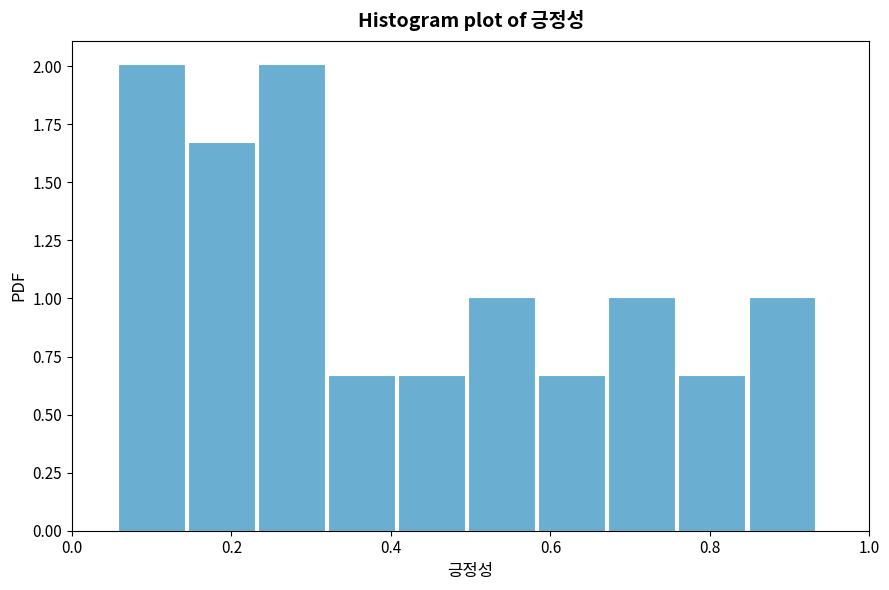

Reading left to right, list every bar in this chart as the range it spans on the x-axis followed by its height. Neither the bar edges nor the heights are printed on the chart, so give them approximately, as read against the axes.

0.06 to 0.14: 2.00
0.14 to 0.24: 1.65
0.24 to 0.32: 2.00
0.32 to 0.40: 0.65
0.40 to 0.50: 0.65
0.50 to 0.58: 1.00
0.58 to 0.68: 0.65
0.68 to 0.76: 1.00
0.76 to 0.84: 0.65
0.84 to 0.94: 1.00